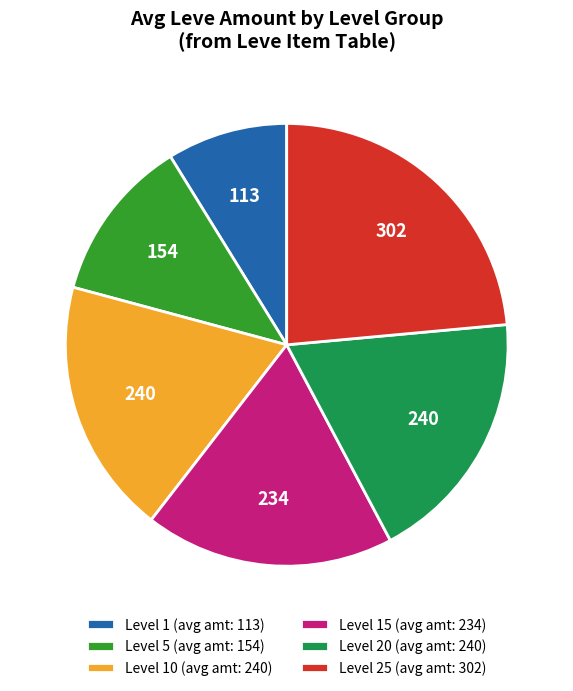

Combined, do Level 10 (avg amt: 240) and Level 15 (avg amt: 234) account for over 50%?

No